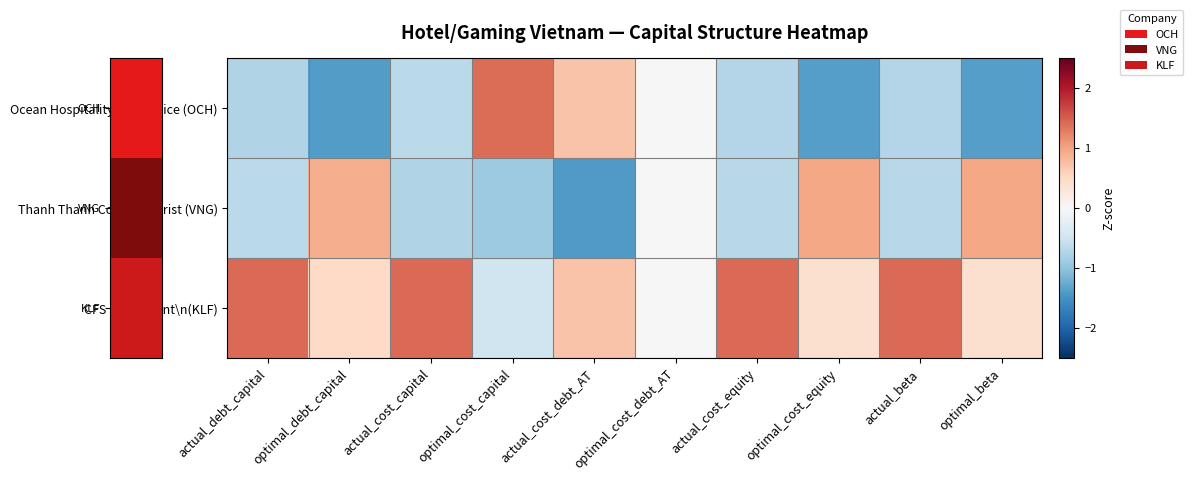

Reading left to right, list all the values displayed in this chart.

Ocean Hospitality\n& Service (OCH): actual_debt_capital=-0.7	optimal_debt_capital=-1.4	actual_cost_capital=-0.7	optimal_cost_capital=1.4	actual_cost_debt_AT=0.7	optimal_cost_debt_AT=0.0	actual_cost_equity=-0.7	optimal_cost_equity=-1.4	actual_beta=-0.7	optimal_beta=-1.4
Thanh Thanh Cong\nTourist (VNG): actual_debt_capital=-0.7	optimal_debt_capital=0.9	actual_cost_capital=-0.7	optimal_cost_capital=-0.9	actual_cost_debt_AT=-1.4	optimal_cost_debt_AT=0.0	actual_cost_equity=-0.7	optimal_cost_equity=1.0	actual_beta=-0.7	optimal_beta=1.0
CFS Investment\n(KLF): actual_debt_capital=1.4	optimal_debt_capital=0.5	actual_cost_capital=1.4	optimal_cost_capital=-0.5	actual_cost_debt_AT=0.7	optimal_cost_debt_AT=0.0	actual_cost_equity=1.4	optimal_cost_equity=0.4	actual_beta=1.4	optimal_beta=0.4